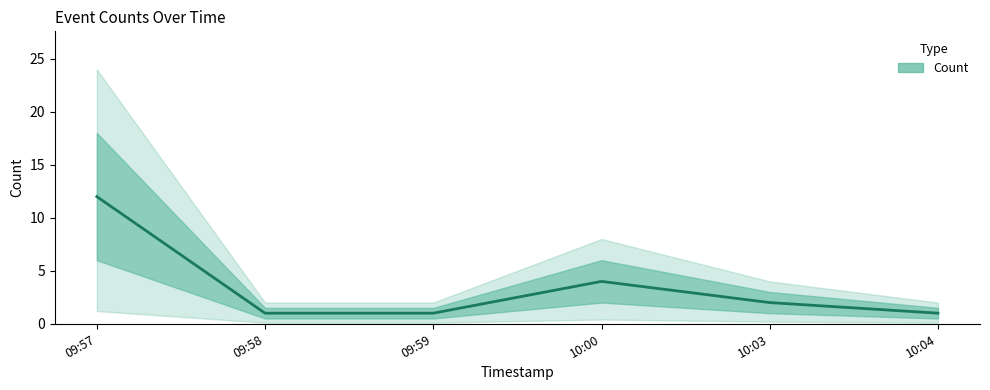

How many data points are less than 2?

3